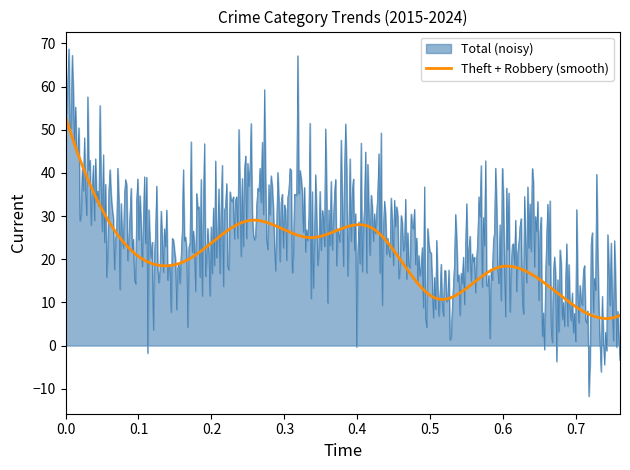

Which series has the widest spread of values?

Total (noisy)